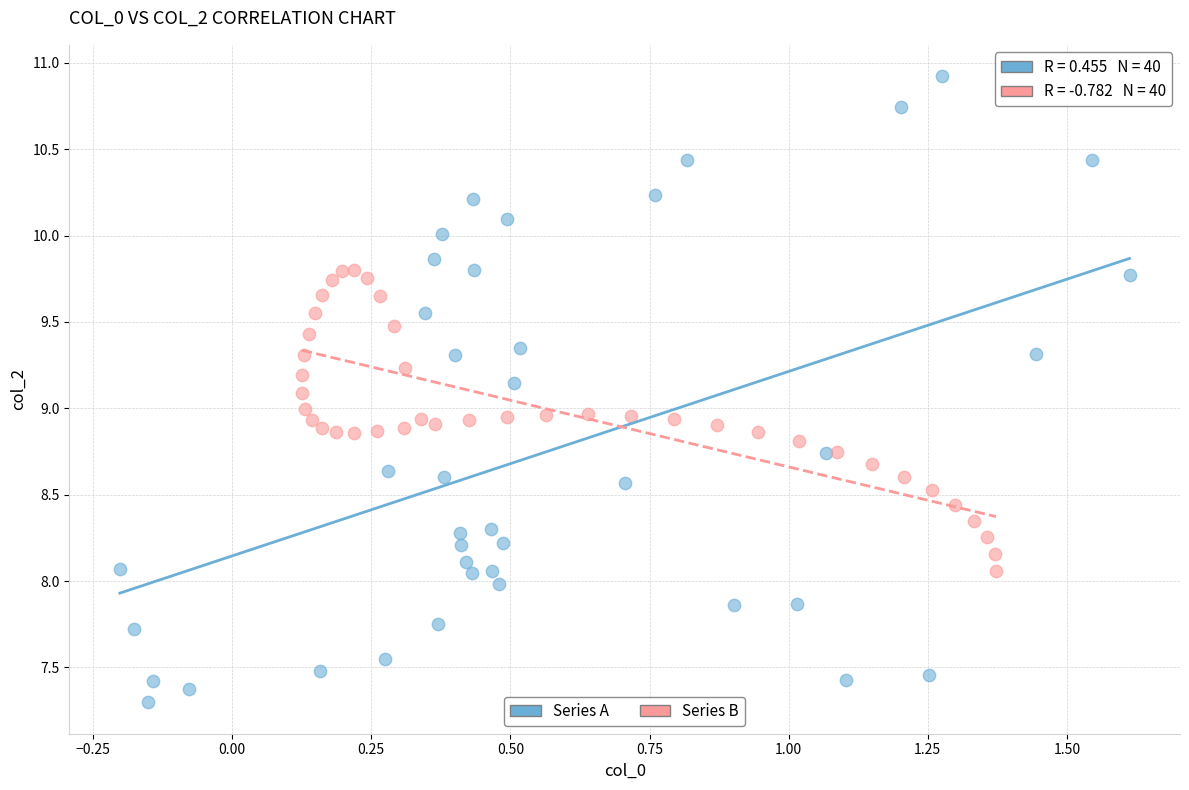

Which series contains the highest Y value?

Series A